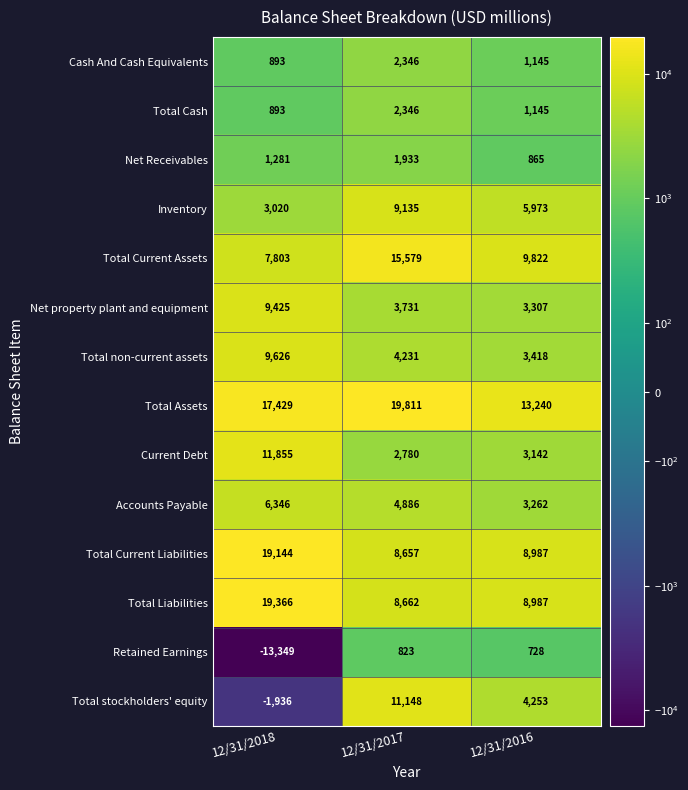

What is the highest value of the Cash And Cash Equivalents series?

2346